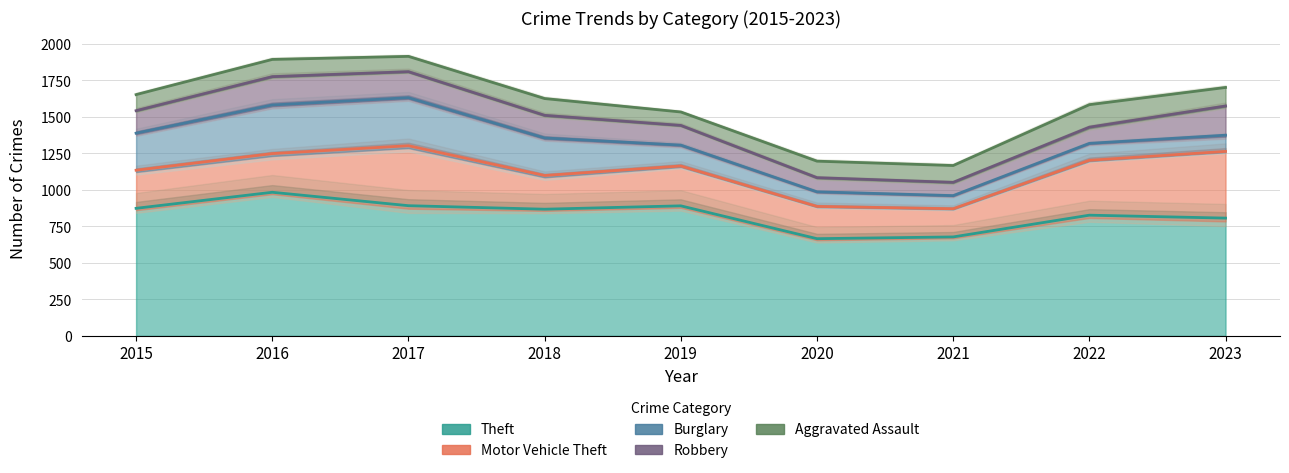

What is the value of the Robbery point at the 3rd from the left?

1810